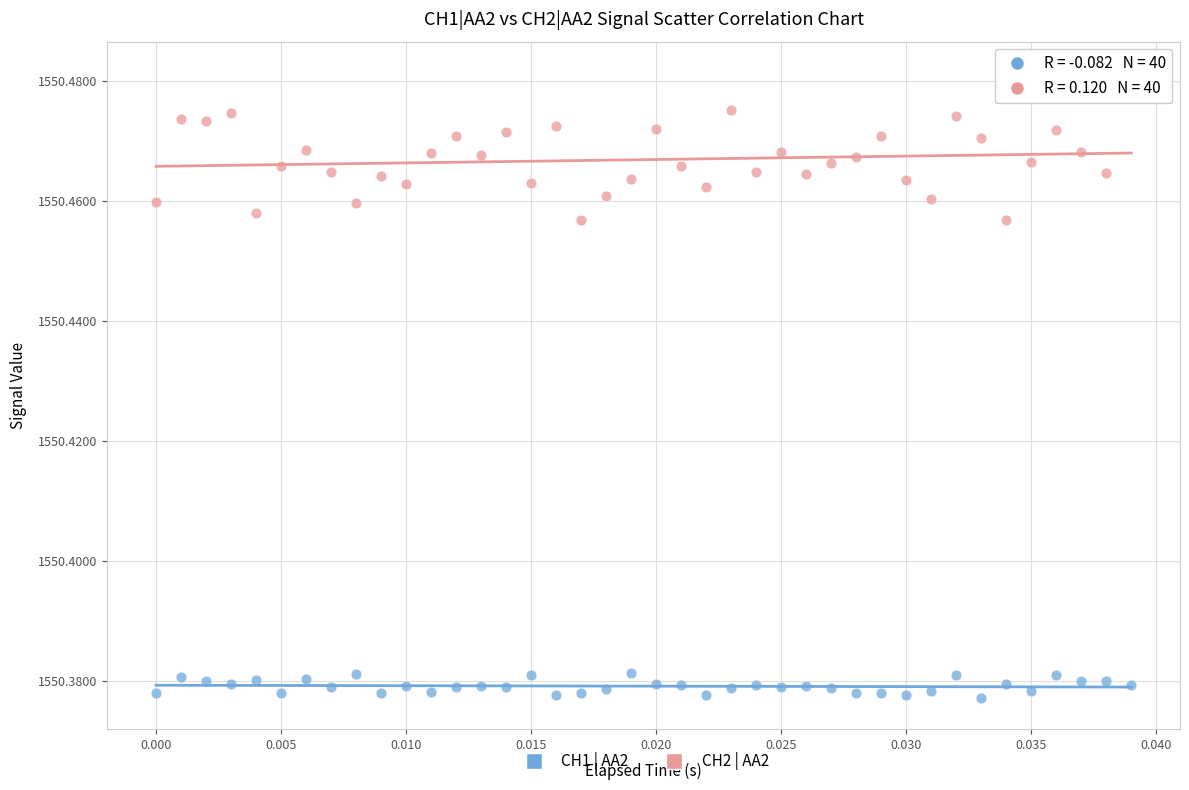

Which series reaches the maximum Y coordinate?

CH2 | AA2